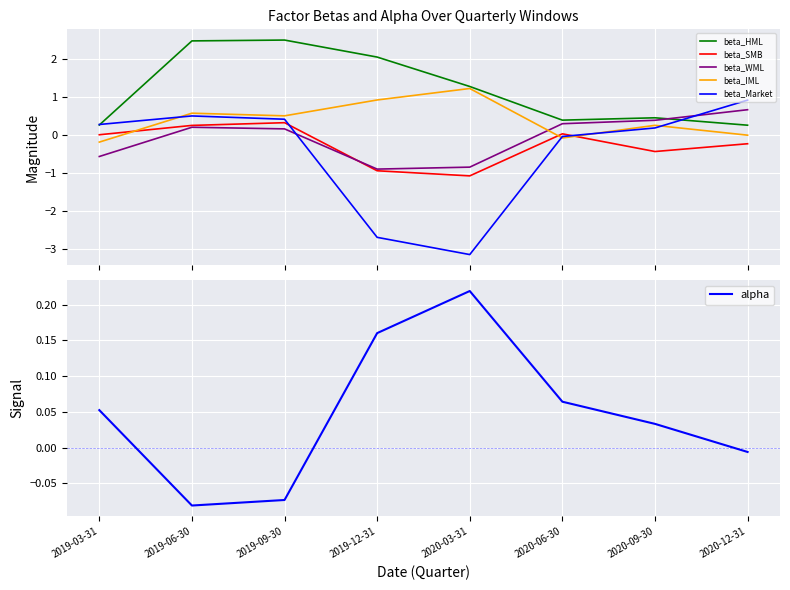

Reading right to left, list all the values displayed in this chart.

beta_HML: 2020-12-31=0.3	2020-09-30=0.5	2020-06-30=0.4	2020-03-31=1.3	2019-12-31=2.1	2019-09-30=2.5	2019-06-30=2.5	2019-03-31=0.3
beta_SMB: 2020-12-31=-0.2	2020-09-30=-0.4	2020-06-30=0.0	2020-03-31=-1.1	2019-12-31=-0.9	2019-09-30=0.3	2019-06-30=0.3	2019-03-31=0.0
beta_WML: 2020-12-31=0.7	2020-09-30=0.4	2020-06-30=0.3	2020-03-31=-0.8	2019-12-31=-0.9	2019-09-30=0.2	2019-06-30=0.2	2019-03-31=-0.6
beta_IML: 2020-12-31=-0.0	2020-09-30=0.3	2020-06-30=-0.1	2020-03-31=1.2	2019-12-31=0.9	2019-09-30=0.5	2019-06-30=0.6	2019-03-31=-0.2
beta_Market: 2020-12-31=0.9	2020-09-30=0.2	2020-06-30=-0.0	2020-03-31=-3.2	2019-12-31=-2.7	2019-09-30=0.4	2019-06-30=0.5	2019-03-31=0.3
alpha: 2020-12-31=-0.0	2020-09-30=0.0	2020-06-30=0.1	2020-03-31=0.2	2019-12-31=0.2	2019-09-30=-0.1	2019-06-30=-0.1	2019-03-31=0.1